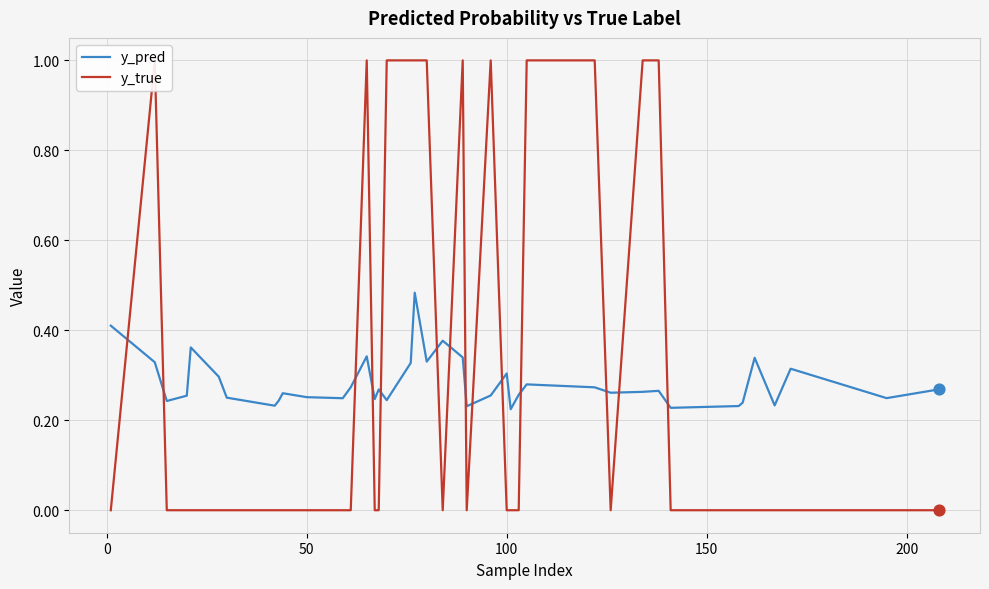

True or false: y_pred has a value of 0.5 at 100.

False